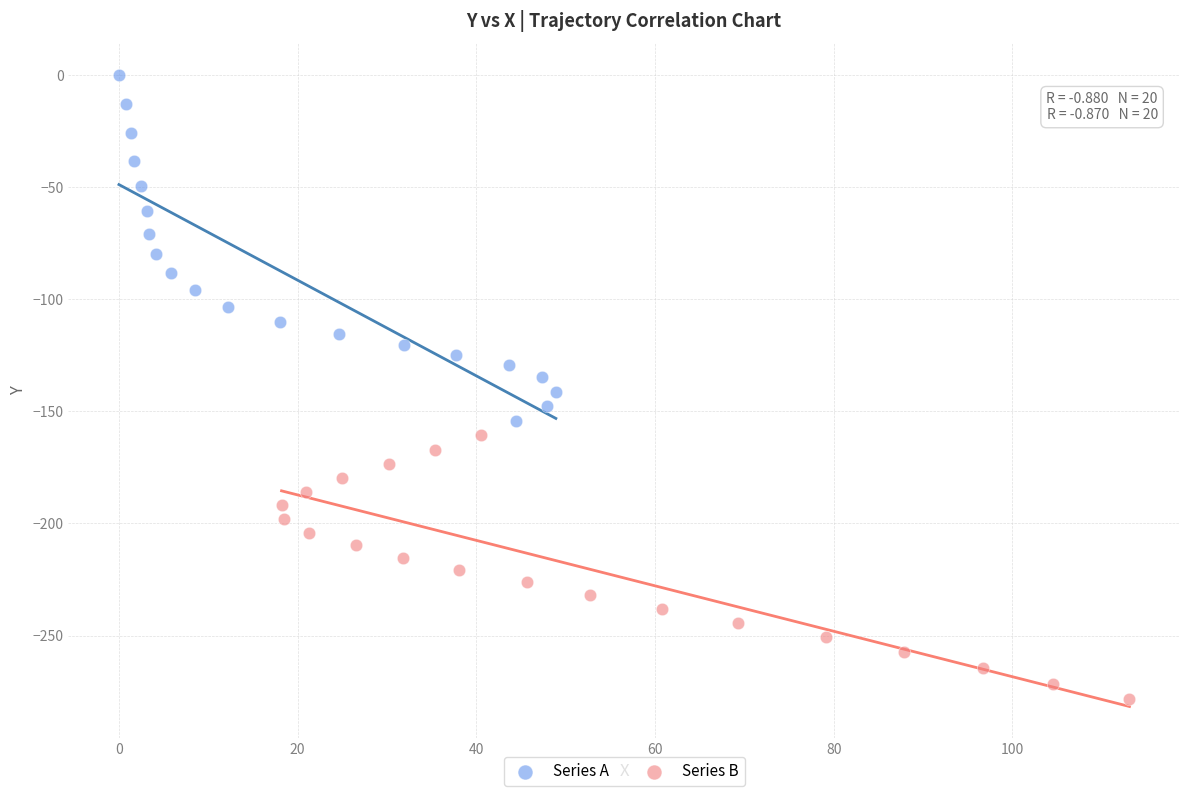

Which series has the largest Y range (max minus min)?

Series A